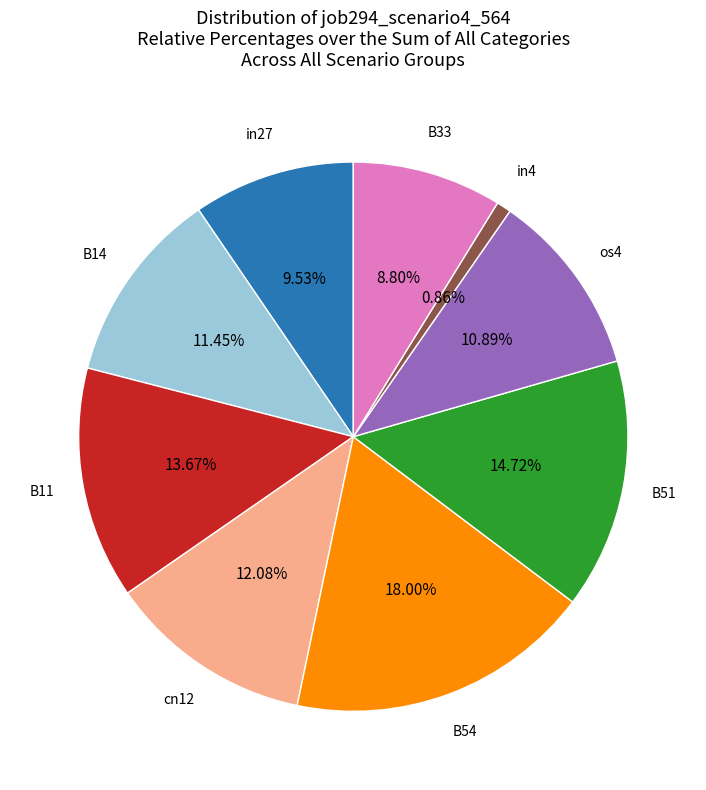

Is there a majority slice in this chart?

No